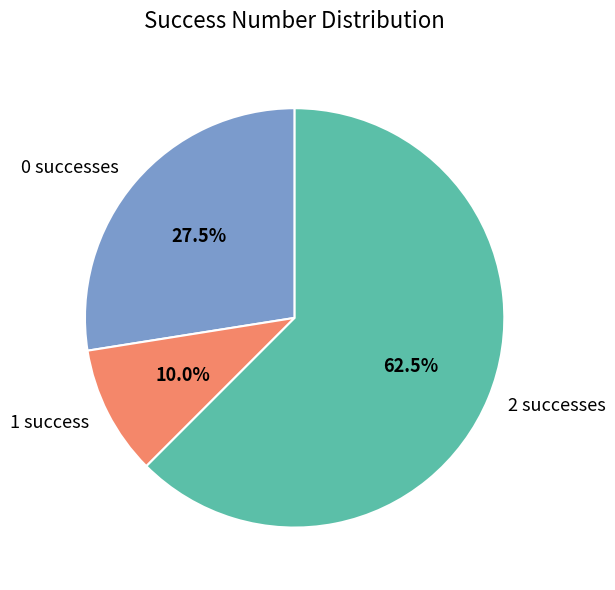

Which category has the smallest portion of the pie?

1 success